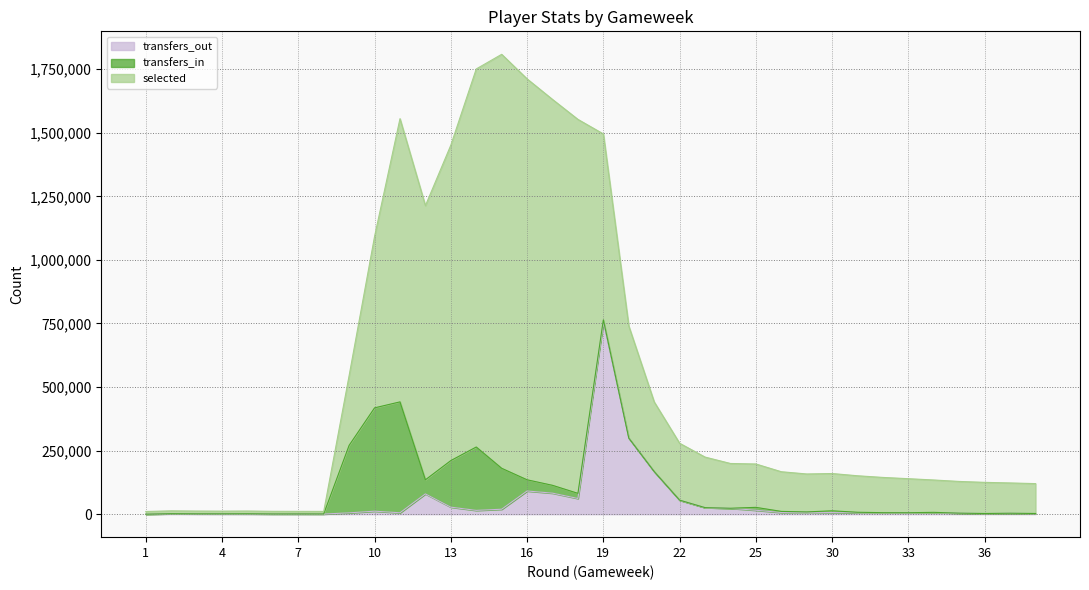

What is the difference between the second highest and second lowest values in the selected series?

1566514